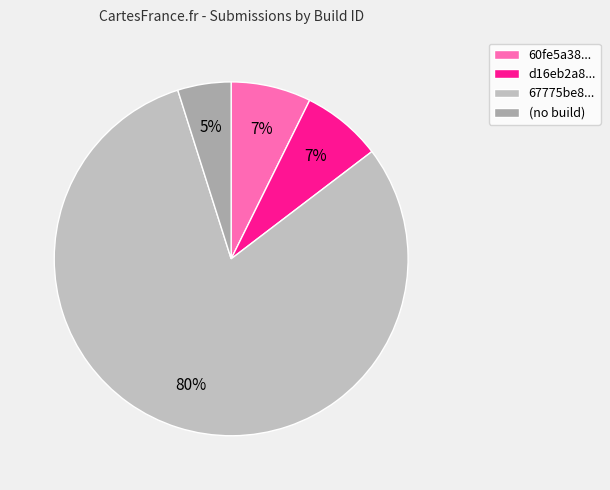

How many segments does this pie chart have?

4